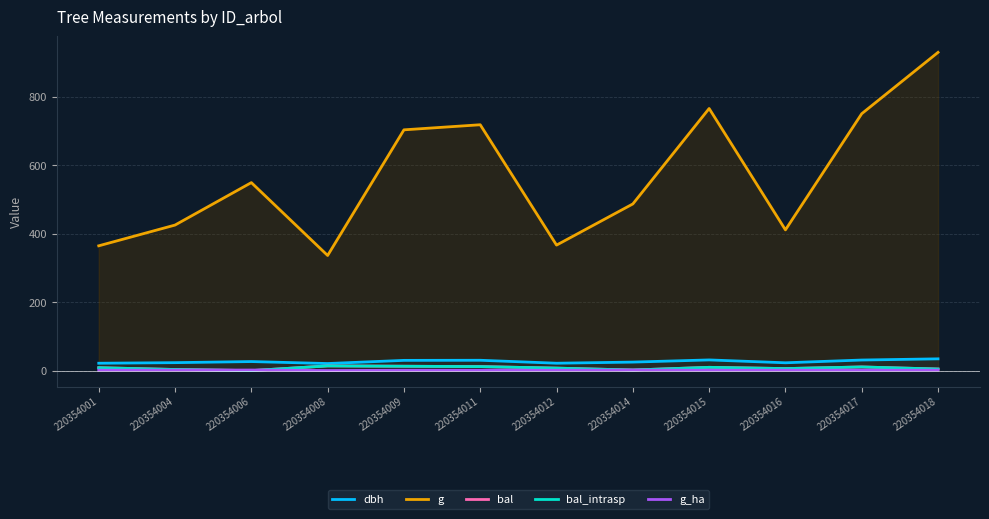

True or false: bal_intrasp and g intersect in this chart.

False